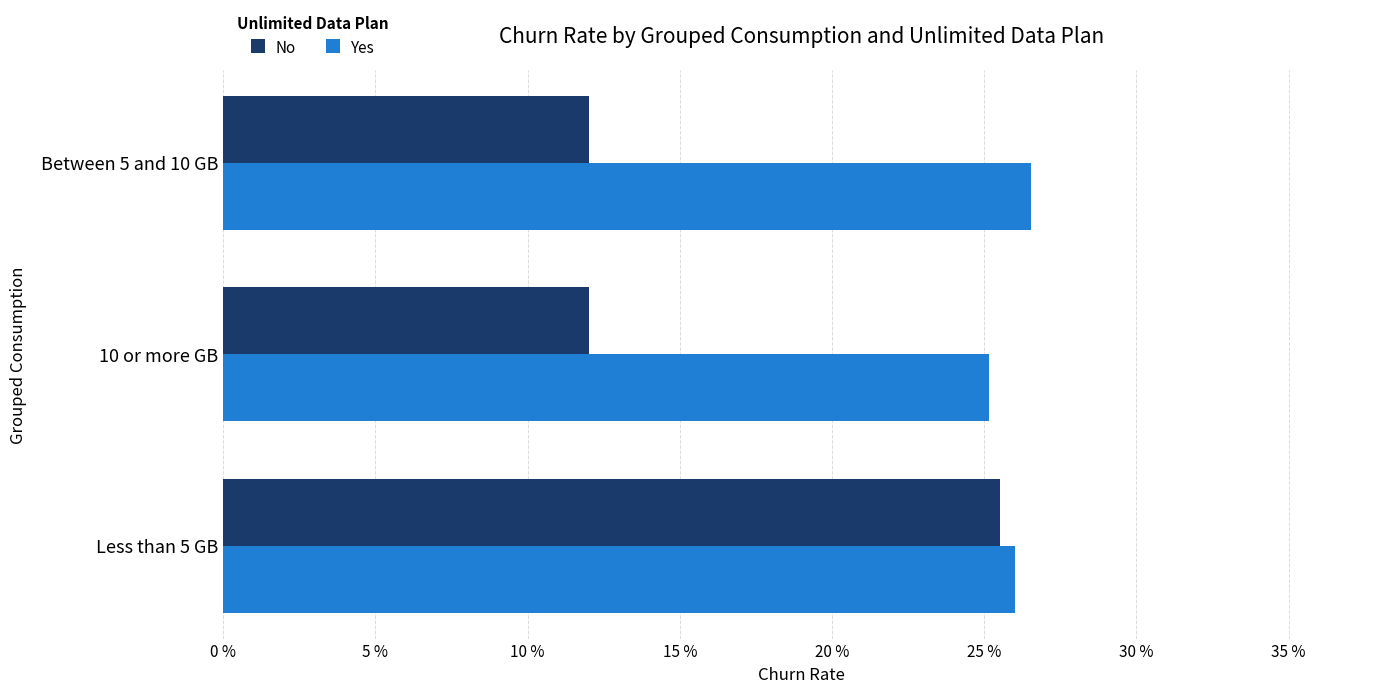

Is it true that No equals 25.5 at Less than 5 GB?

True